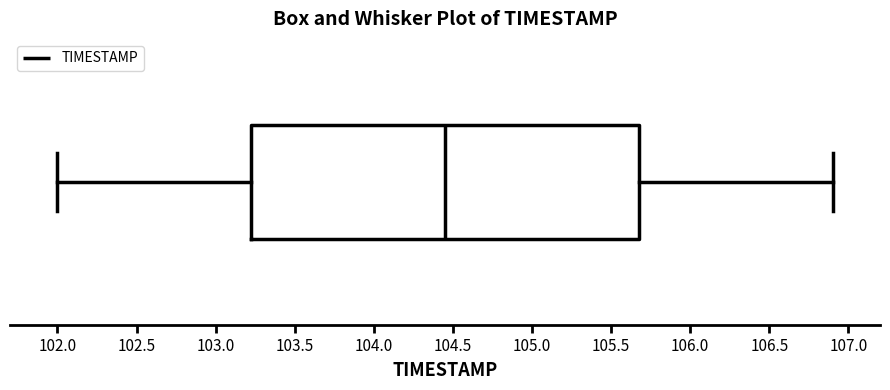

Where is the right edge of the box on the x-axis? The values are not printed on the chart, so give them approximately, as read against the axis.

105.70